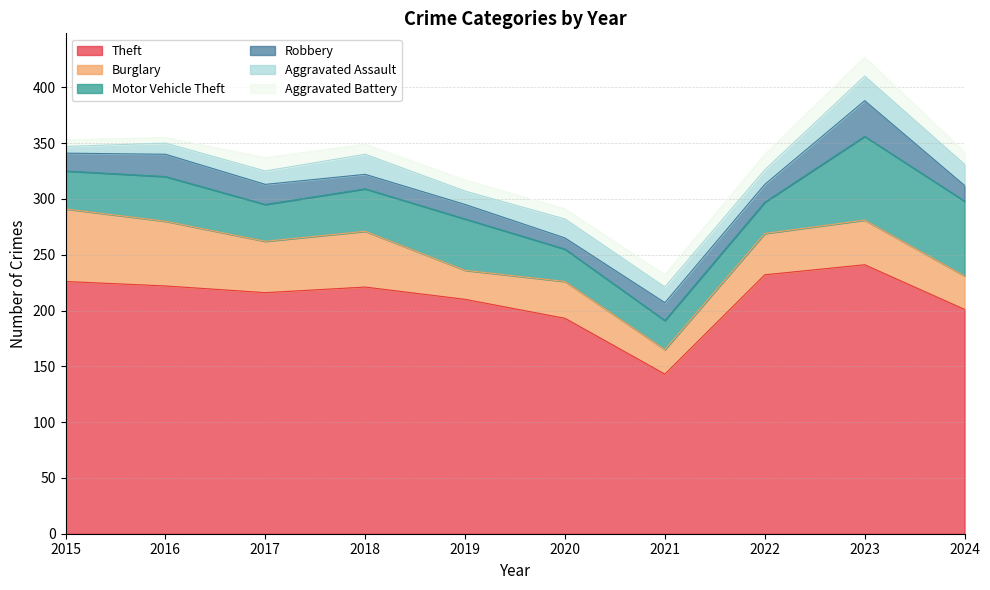

What is the value of the Aggravated Assault point at the 1st from the left?

6